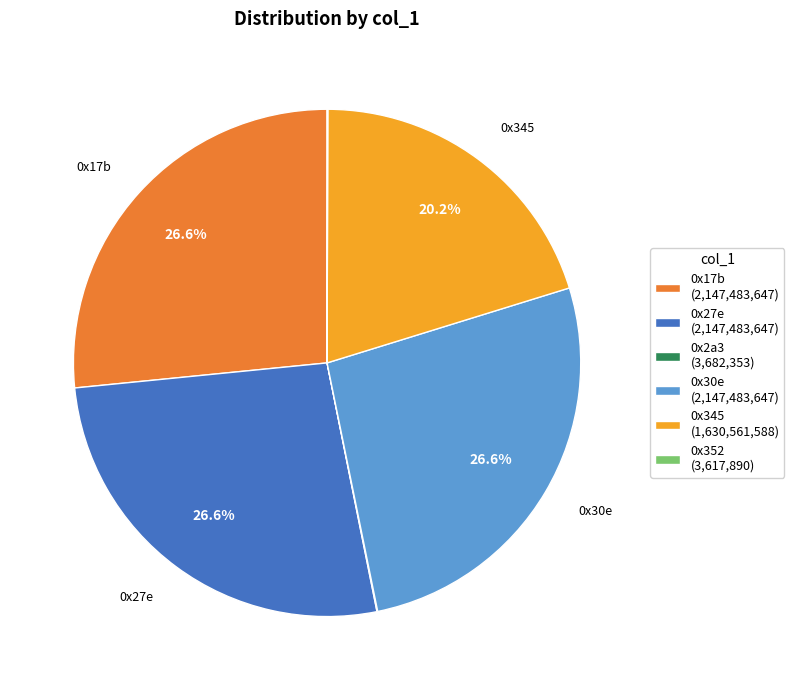

What portion of the pie excludes 0x345?

79.8%